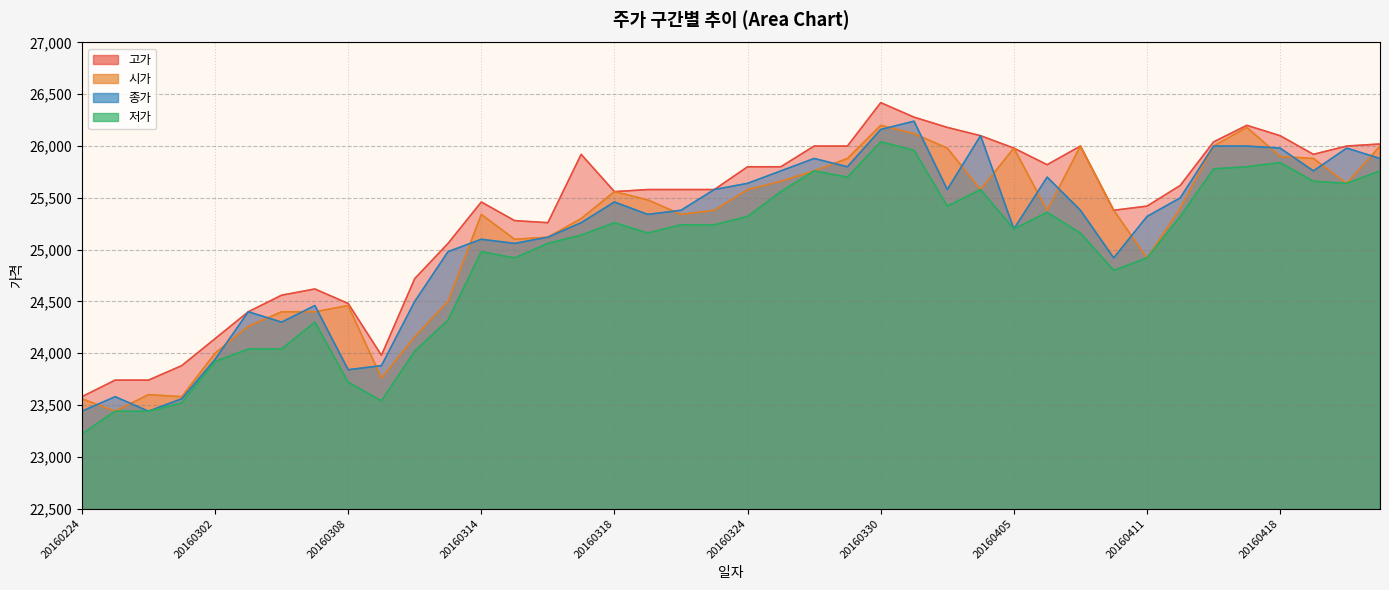

At which label does 저가 reach its peak?

20160330